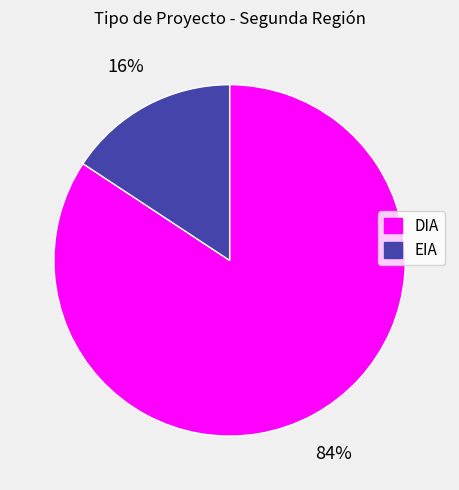

Between DIA and EIA, which is larger?

DIA